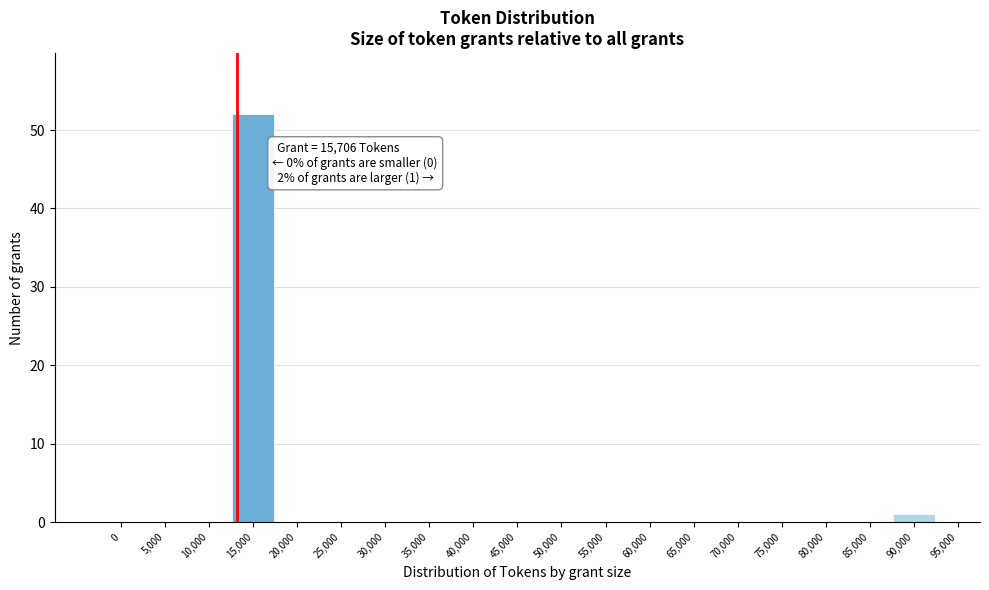

Reading right to left, extract all data points from this chart.

95,000=0	90,000=1	85,000=0	80,000=0	75,000=0	70,000=0	65,000=0	60,000=0	55,000=0	50,000=0	45,000=0	40,000=0	35,000=0	30,000=0	25,000=0	20,000=0	15,000=52	10,000=0	5,000=0	0=0